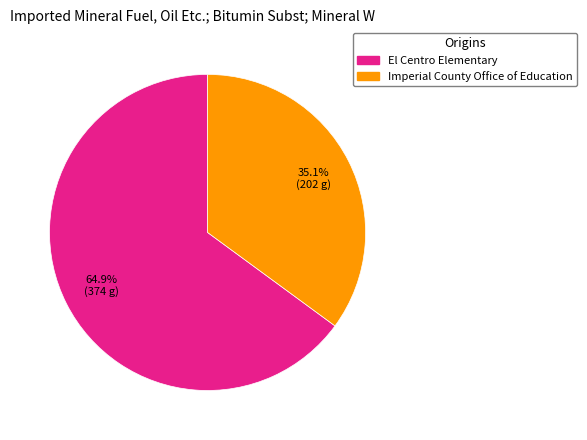

Between Imperial County Office of Education and El Centro Elementary, which is larger?

El Centro Elementary